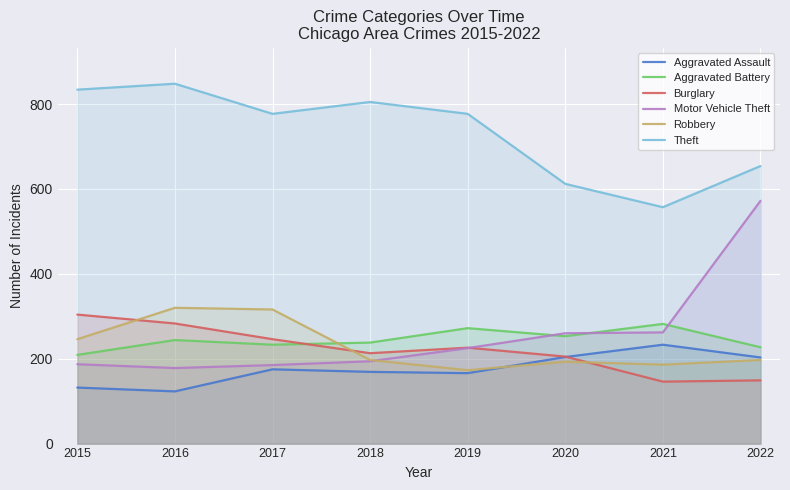

True or false: Aggravated Battery has more than 0 points higher than both neighbors.

True